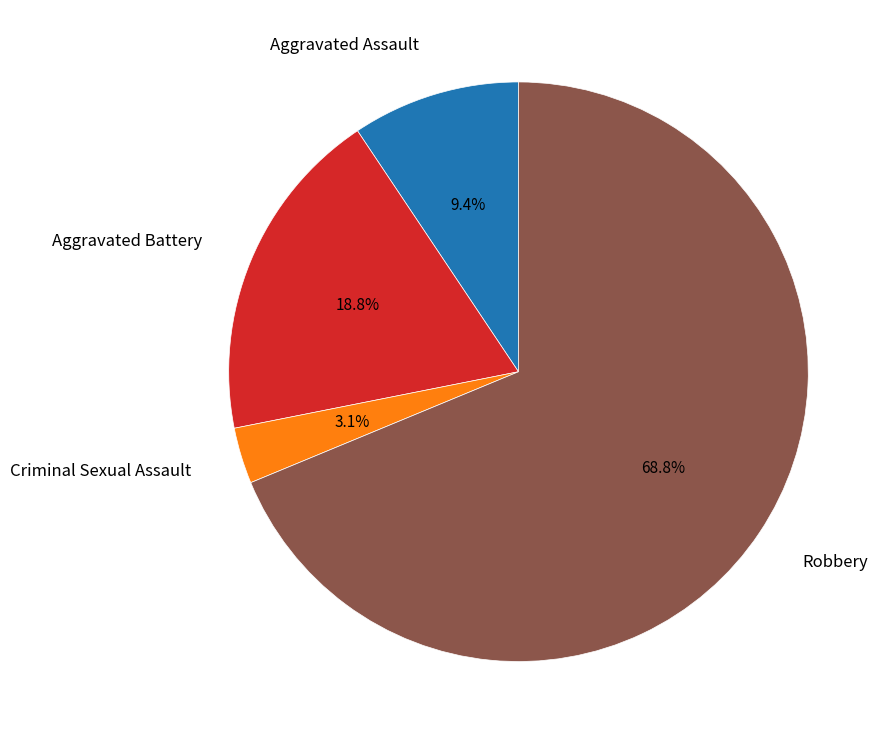

Does any single category account for the majority?

Yes